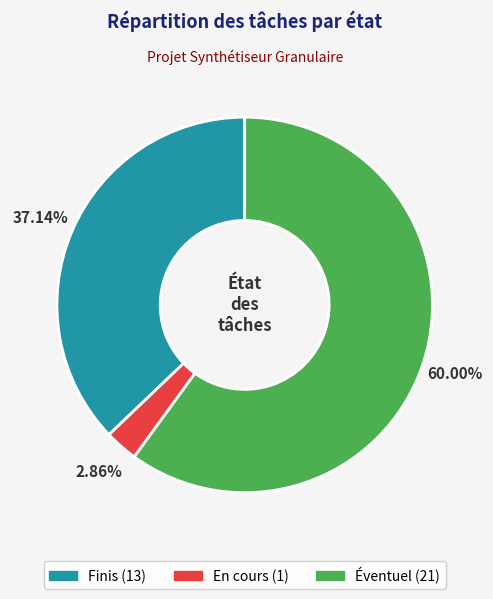

Which has a higher value, En cours or Éventuel?

Éventuel